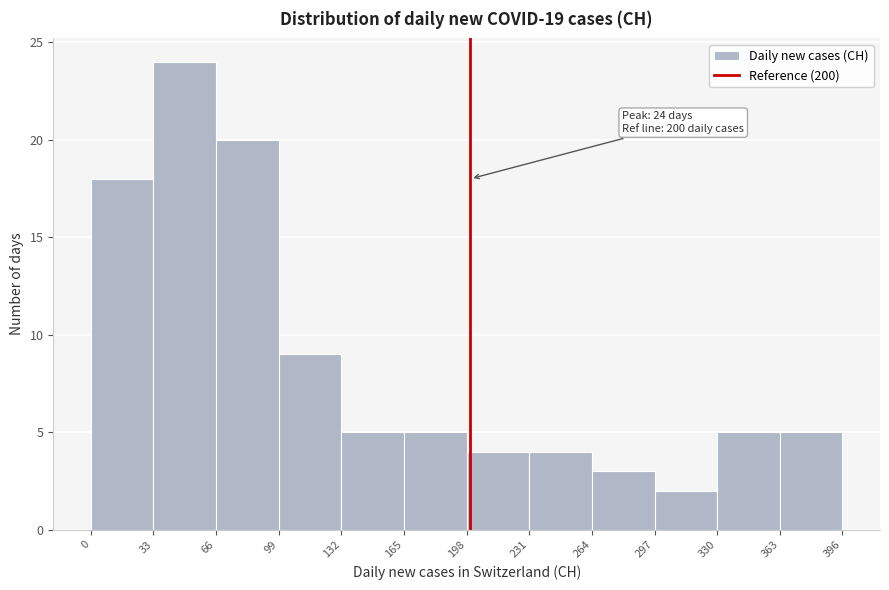

Which range on the x-axis has the tallest bar?

33 to 66